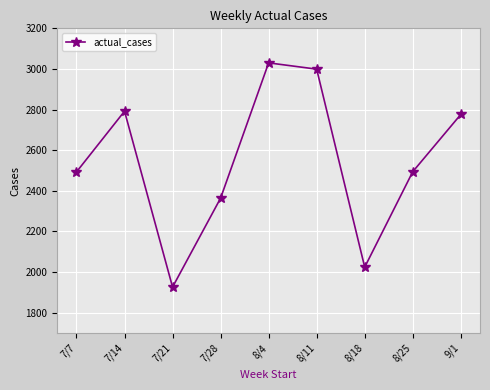

What is the label of the 7th point from the right?

7/21